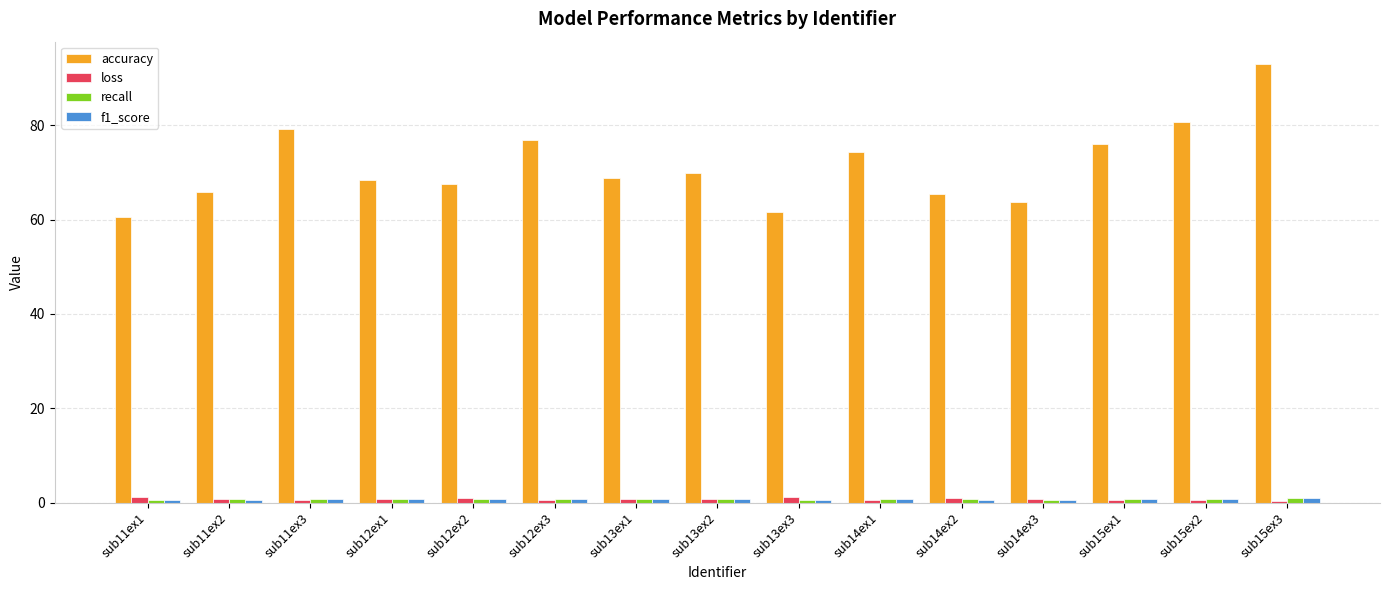

What is the sum of all loss values?

11.5